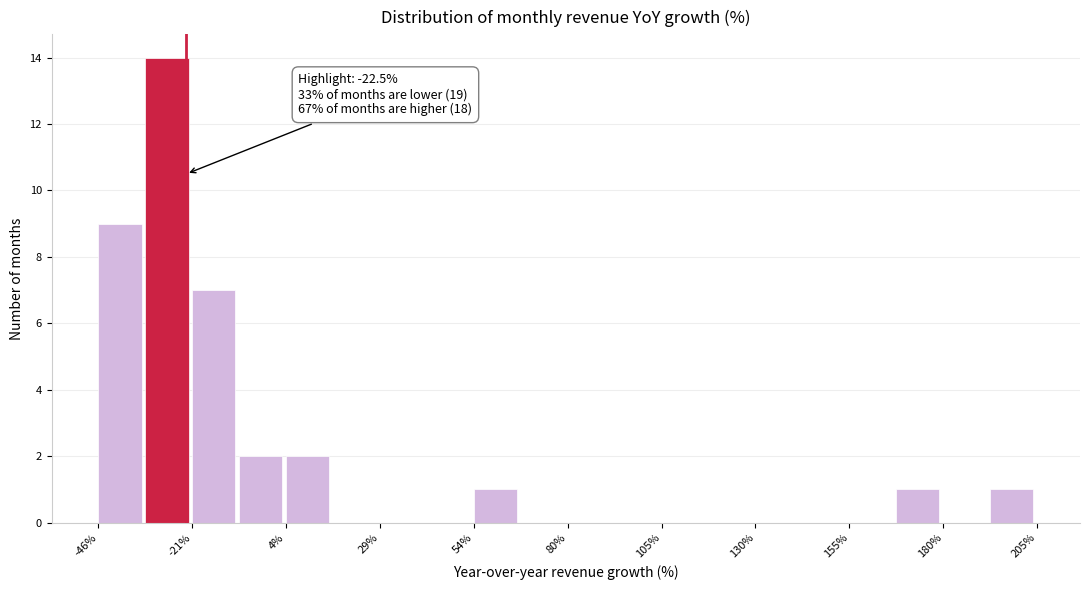

Read against the x-axis, roughly where is the centre of the tallest bar?

-30